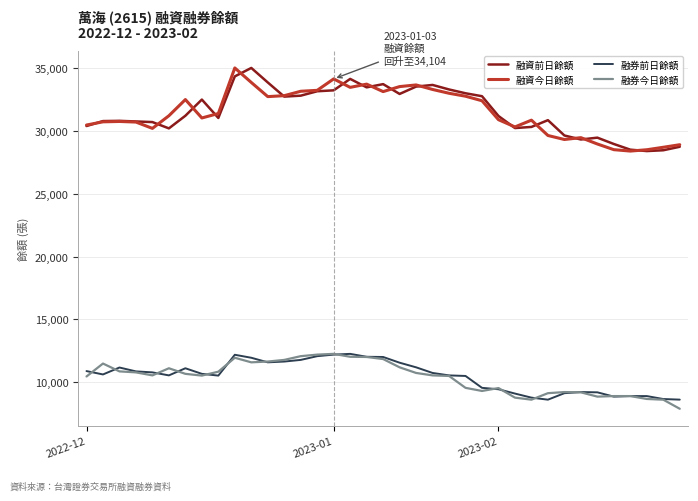

What is the smallest value displayed?

7908